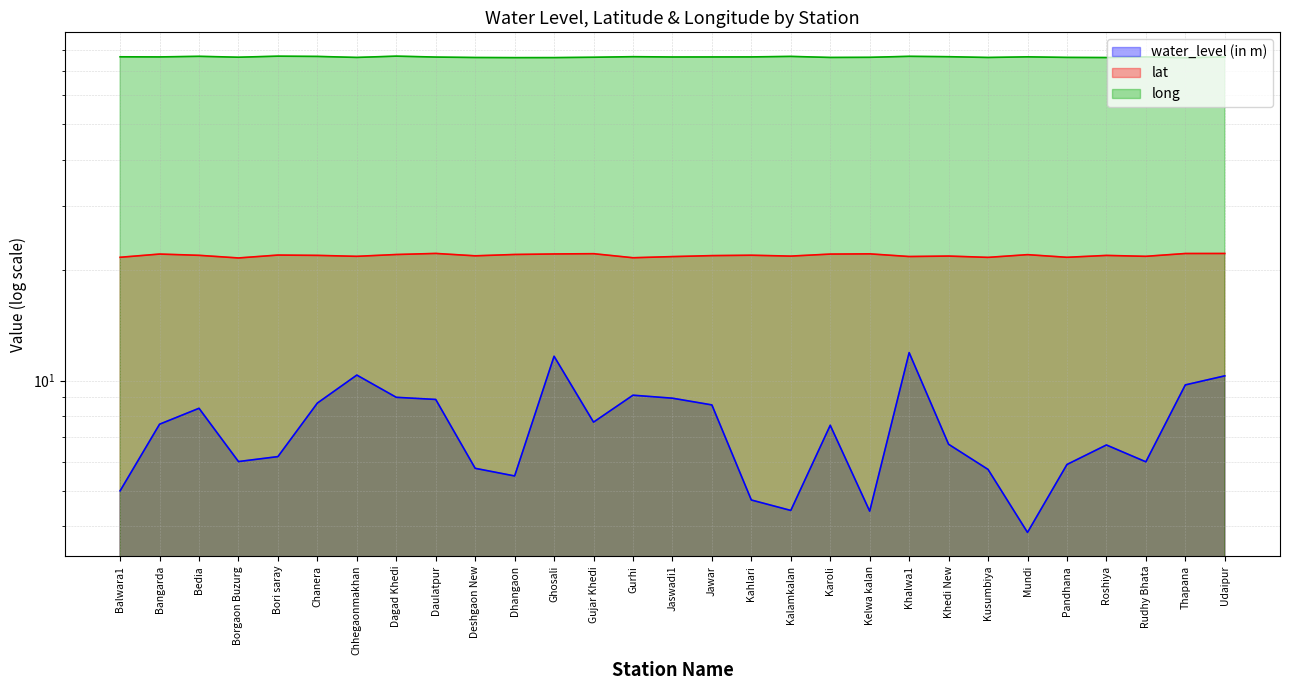

Reading left to right, transcribe all the data shown in this chart.

water_level (in m): Balwara1=5.0	Bangarda=7.6	Bedia=8.4	Borgaon Buzurg=6.0	Bori saray=6.2	Chanera=8.7	Chhegaonmakhan=10.3	Dagad Khedi=9.0	Daulatpur=8.9	Deshgaon New=5.8	Dhangaon=5.5	Ghosali=11.7	Gujar Khedi=7.7	Gurhi=9.1	Jaswadi1=8.9	Jawar=8.6	Kahlari=4.7	Kalamkalan=4.4	Karoli=7.5	Kelwa kalan=4.4	Khalwa1=11.9	Khedi New=6.7	Kusumbiya=5.7	Mundi=3.9	Pandhana=5.9	Roshiya=6.7	Rudhy Bhata=6.0	Thapana=9.7	Udaipur=10.3
lat: Balwara1=21.7	Bangarda=22.1	Bedia=22.0	Borgaon Buzurg=21.6	Bori saray=22.0	Chanera=22.0	Chhegaonmakhan=21.8	Dagad Khedi=22.1	Daulatpur=22.2	Deshgaon New=21.9	Dhangaon=22.1	Ghosali=22.2	Gujar Khedi=22.2	Gurhi=21.6	Jaswadi1=21.8	Jawar=21.9	Kahlari=22.0	Kalamkalan=21.9	Karoli=22.1	Kelwa kalan=22.2	Khalwa1=21.8	Khedi New=21.9	Kusumbiya=21.7	Mundi=22.1	Pandhana=21.7	Roshiya=22.0	Rudhy Bhata=21.8	Thapana=22.2	Udaipur=22.2
long: Balwara1=76.5	Bangarda=76.5	Bedia=76.7	Borgaon Buzurg=76.3	Bori saray=76.8	Chanera=76.7	Chhegaonmakhan=76.2	Dagad Khedi=76.8	Daulatpur=76.4	Deshgaon New=76.2	Dhangaon=76.1	Ghosali=76.1	Gujar Khedi=76.3	Gurhi=76.6	Jaswadi1=76.4	Jawar=76.4	Kahlari=76.5	Kalamkalan=76.7	Karoli=76.2	Kelwa kalan=76.3	Khalwa1=76.7	Khedi New=76.6	Kusumbiya=76.2	Mundi=76.5	Pandhana=76.2	Roshiya=76.2	Rudhy Bhata=76.5	Thapana=76.1	Udaipur=76.4